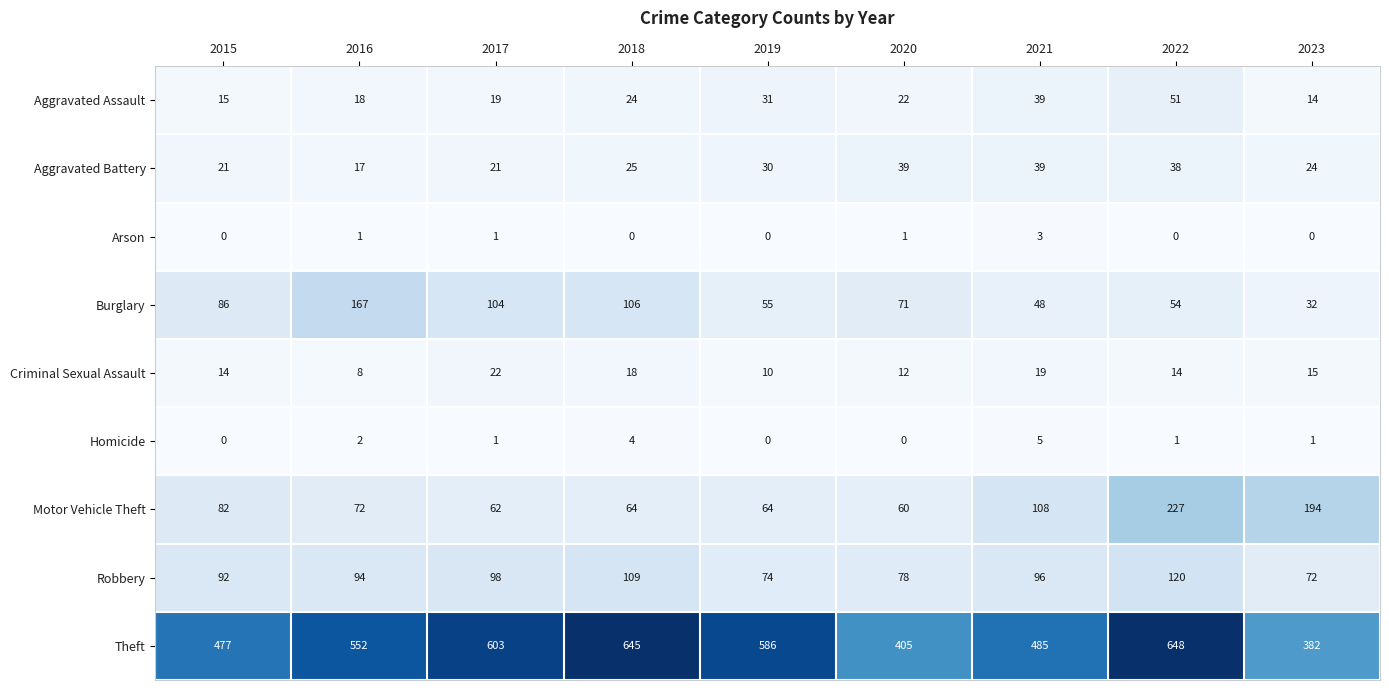

The value of Motor Vehicle Theft at 2022 is 227. True or false?

True